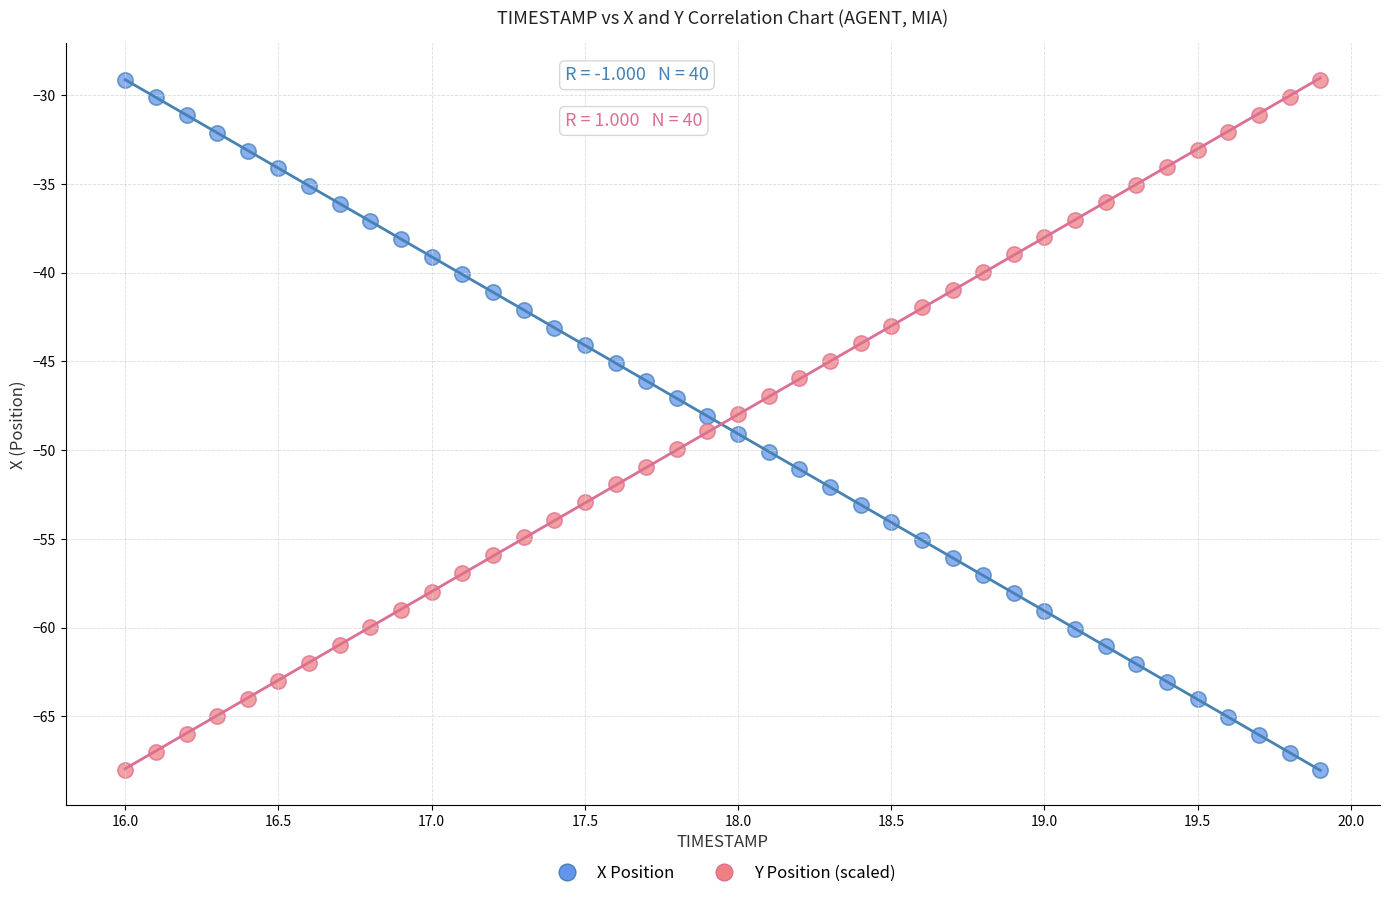

Across all data points, what is the range of Y values (max minus min)?

38.9